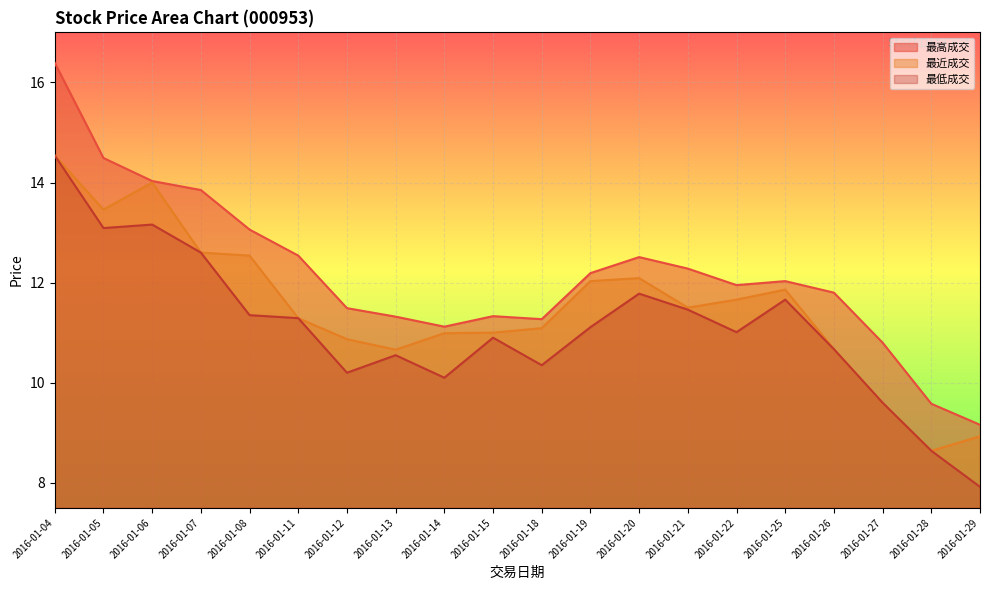

Which label corresponds to the largest value in the chart?

2016-01-04